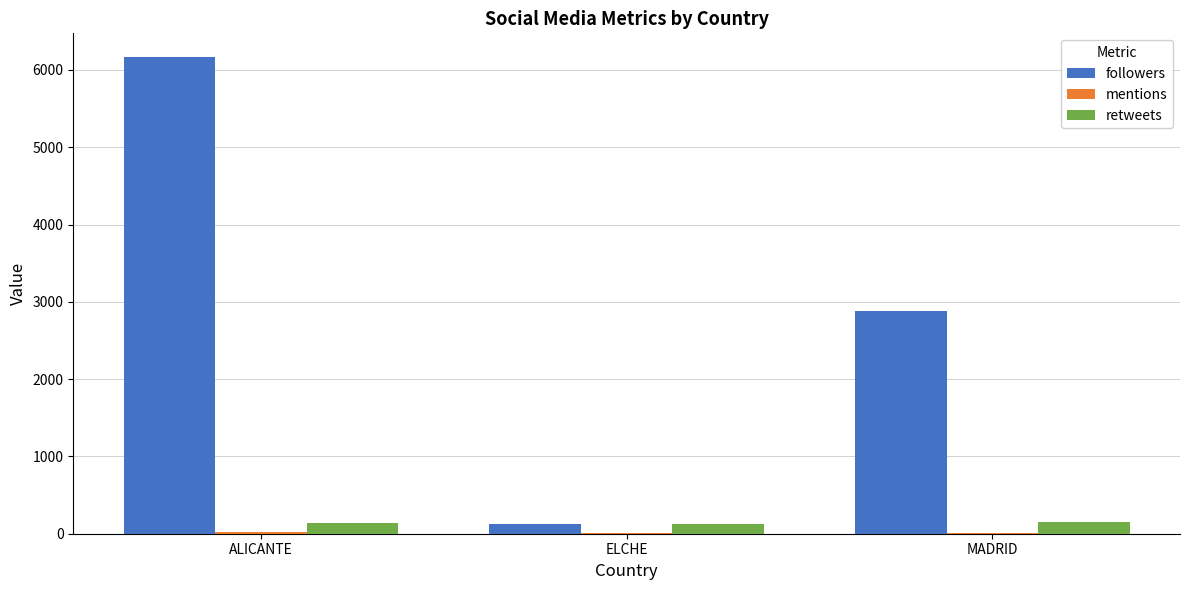

Count the number of data series in this chart.

3